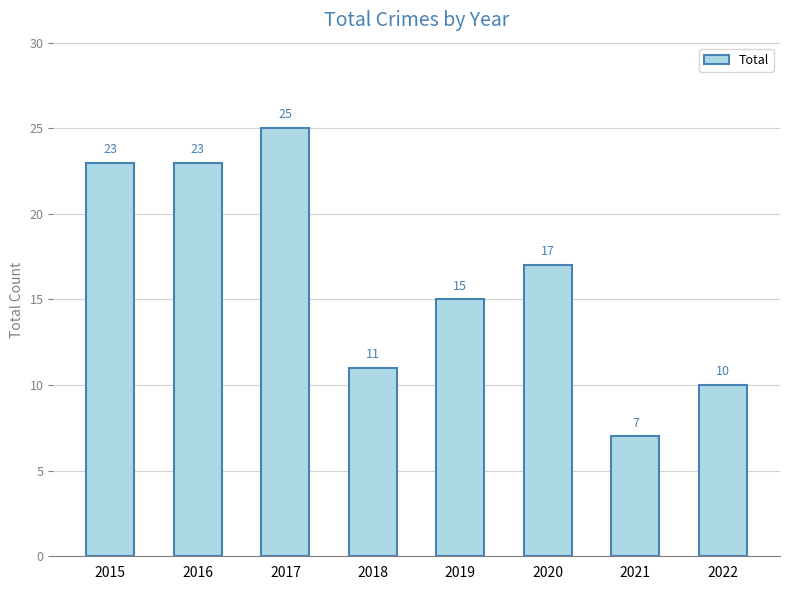

What is the ratio of the value at 2016 to the value at 2022?

2.3